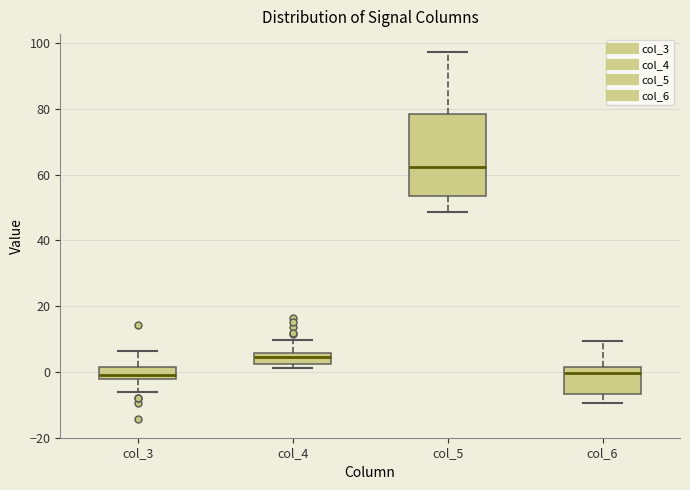

Reading left to right, read every box against the y-axis: the position of its median line, the range the box covers, and the ends of its whiskers. The values are not printed on the chart, so give them approximately, as read against the axis.

col_3: median 0, box -2 to 2, whiskers -6 to 6
col_4: median 4, box 2 to 6, whiskers 2 (just below the box's lower edge) to 10
col_5: median 62, box 54 to 78, whiskers 48 to 98
col_6: median 0, box -6 to 2, whiskers -10 to 10